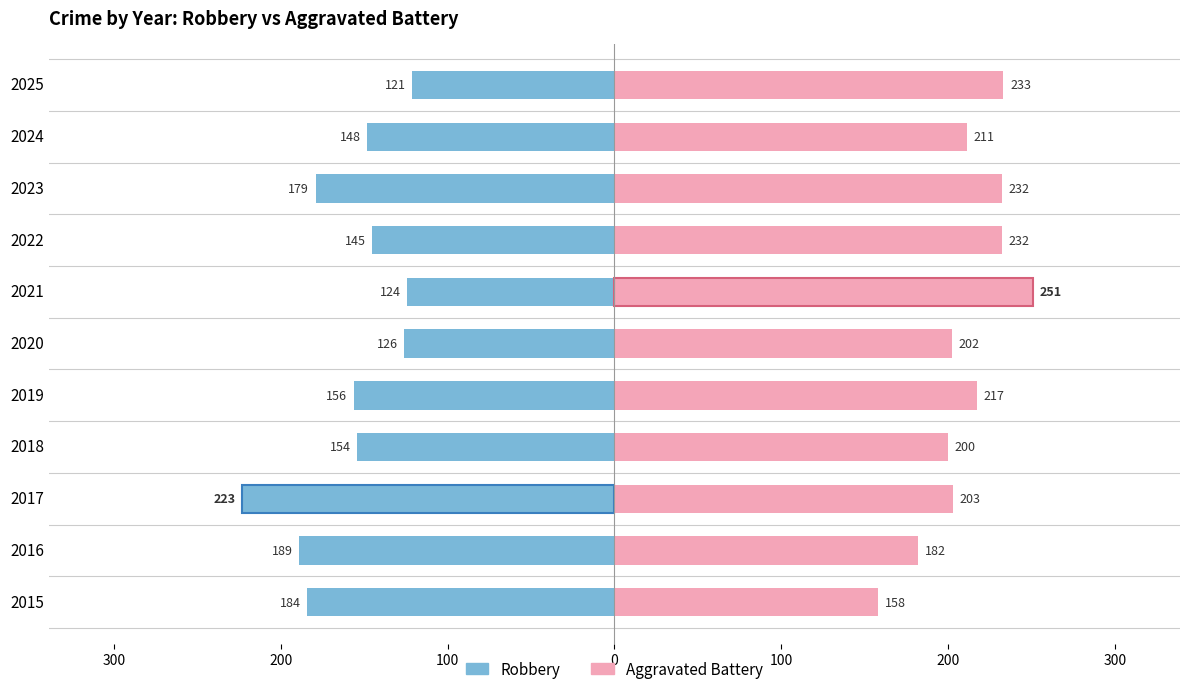

Which series has the largest range (max minus min)?

Robbery